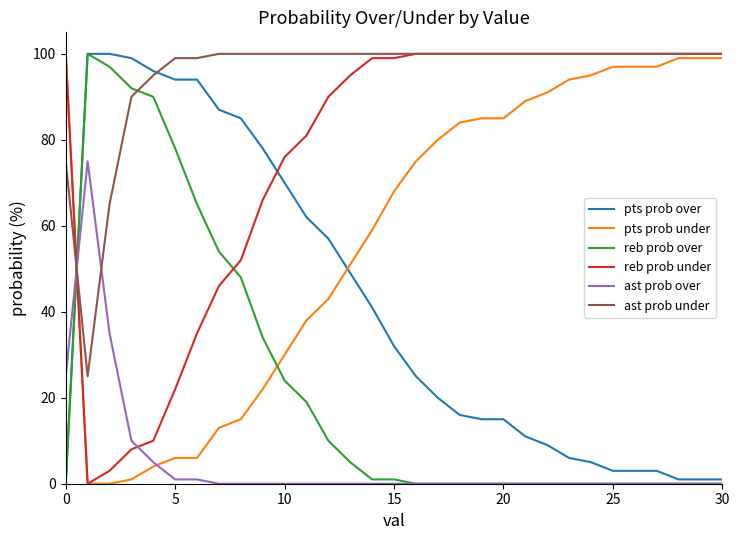

Which series has the largest total across all categories?

ast prob under